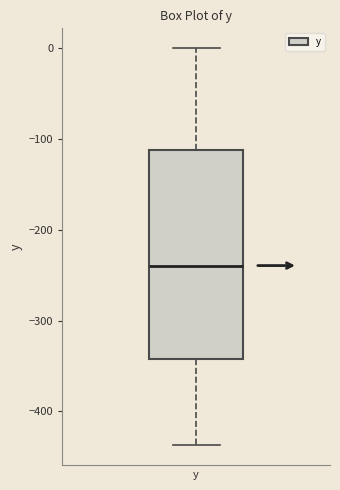

Transcribe this box plot: give where the median line is, the range the box spans, and where the two whiskers end, as read against the y-axis. The values are not printed on the chart, so give them approximately, as read against the axis.

median -240, box -340 to -110, whiskers -440 to 0